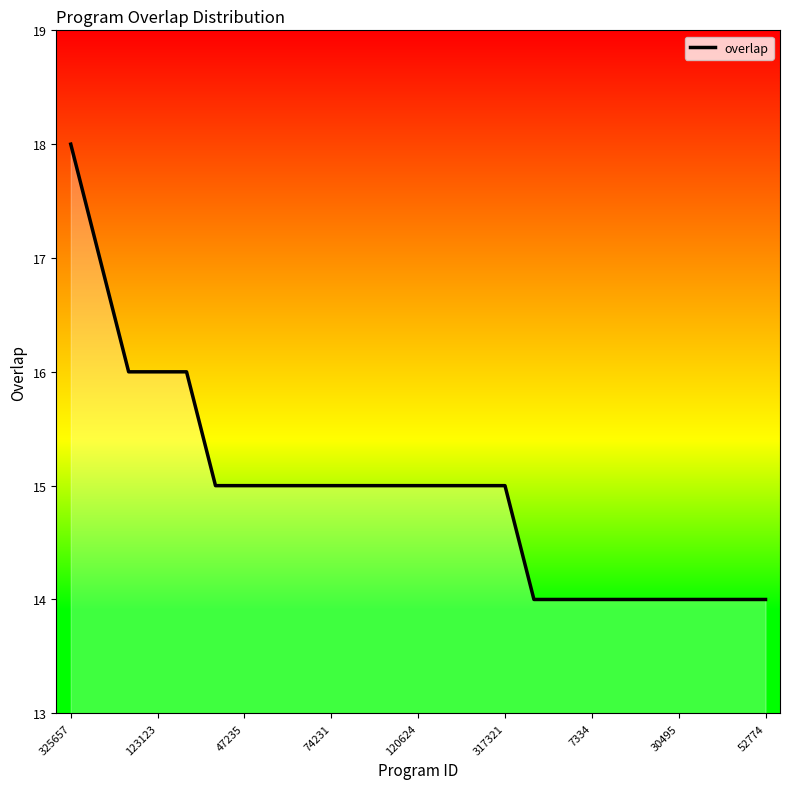

Count the values in the range 14 to 15.

20